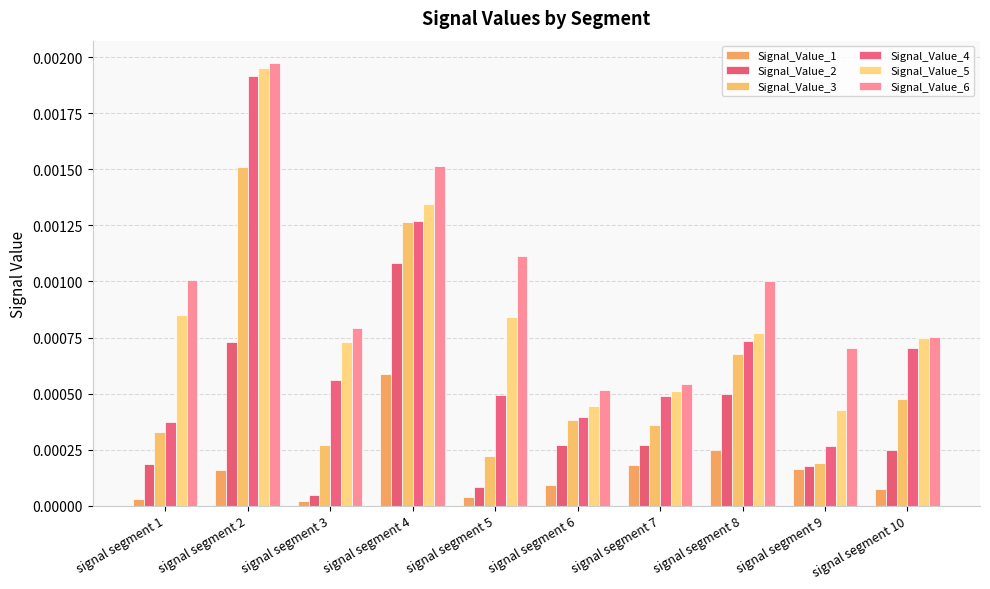

The Signal_Value_3 series shows 0.0 at signal segment 5. True or false?

True